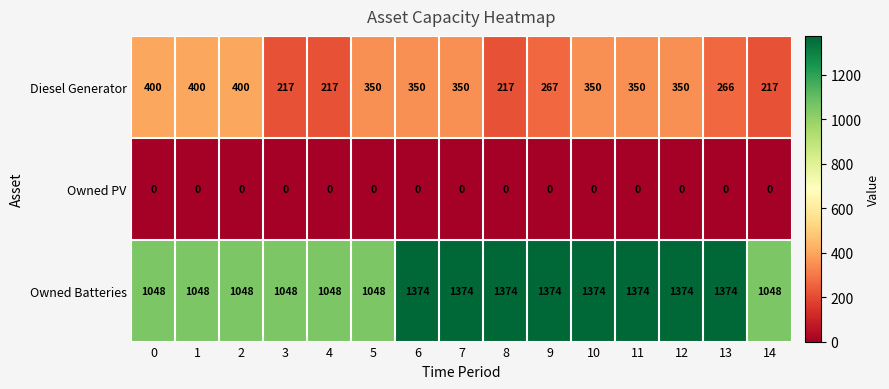

Which series has the largest total across all categories?

Owned Batteries